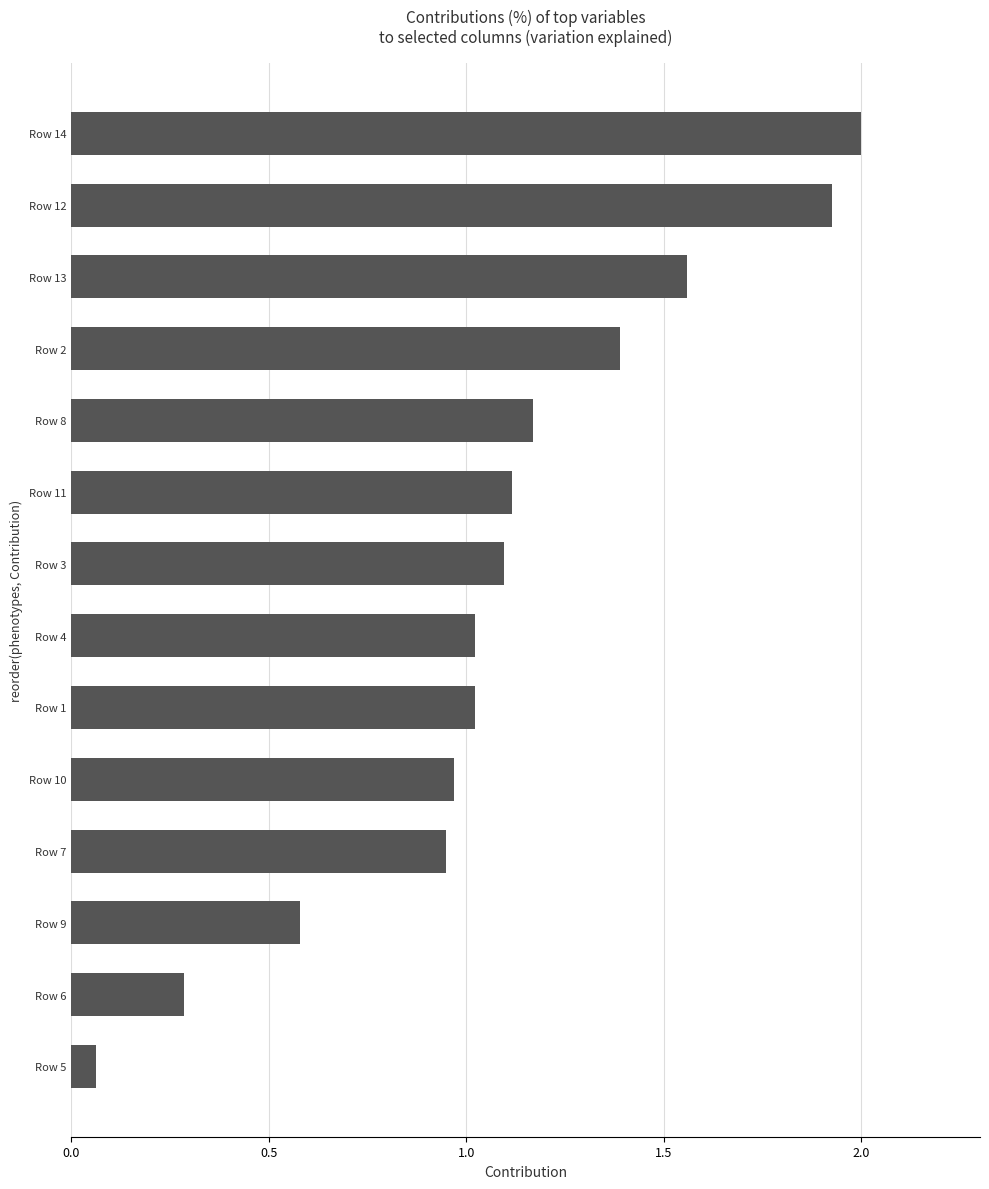

The chart shows a value of 1.0 at Row 1. True or false?

True